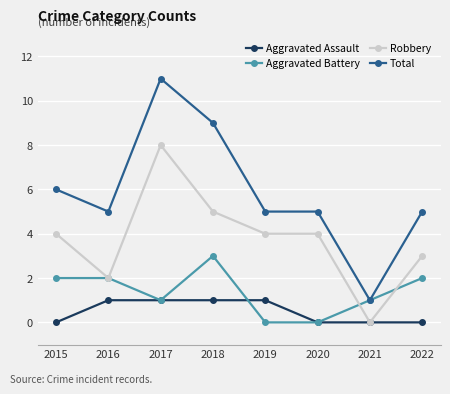

The value of Aggravated Assault at 2022 is 0. True or false?

True